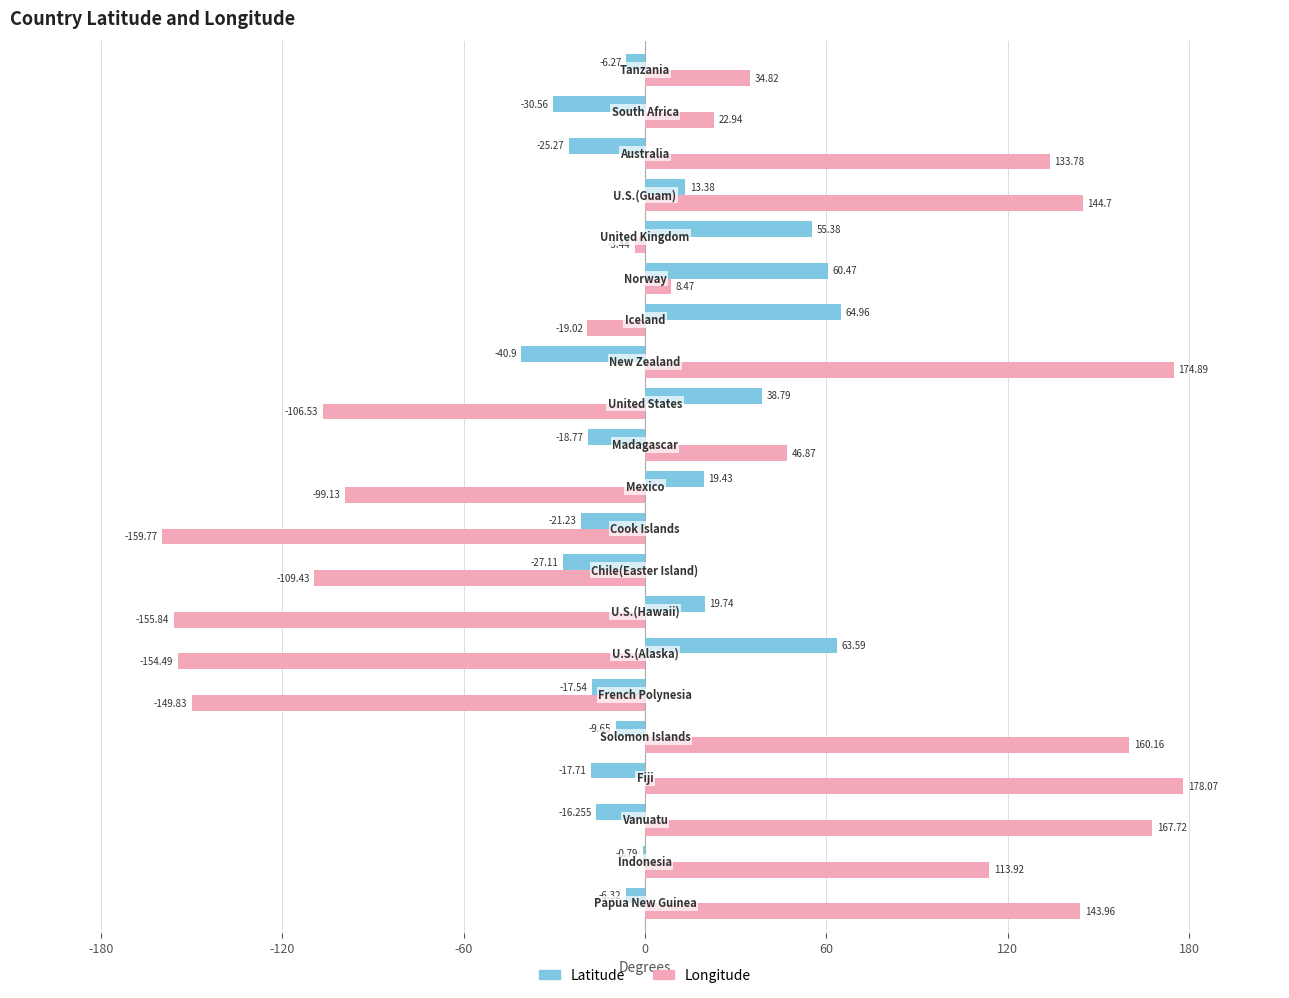

Which series has the largest total across all categories?

Longitude